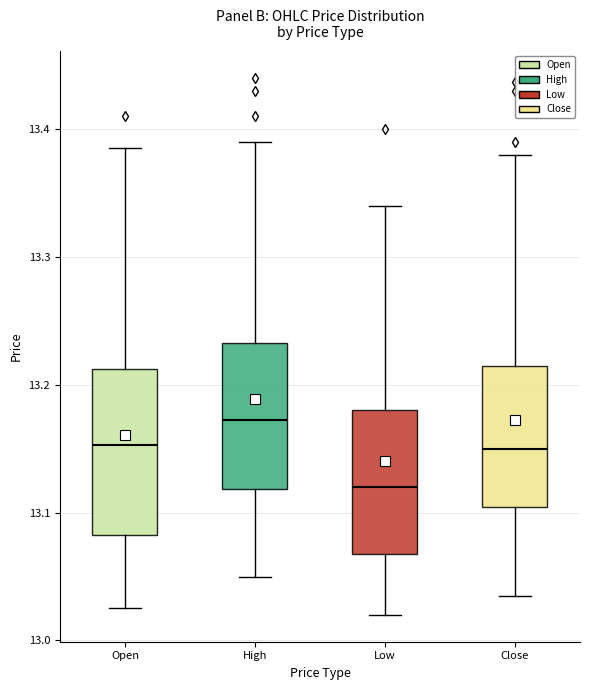

Where is the lower edge of the box for High on the y-axis? The values are not printed on the chart, so give them approximately, as read against the axis.

13.12